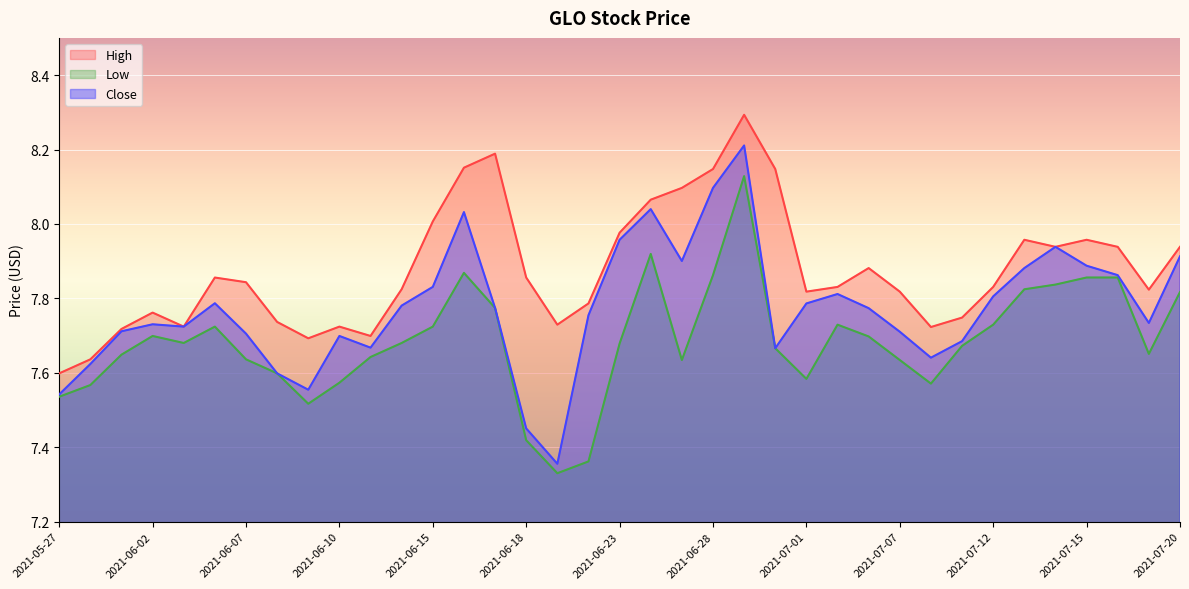

What is the difference between the maximum and minimum values in the High series?

0.7